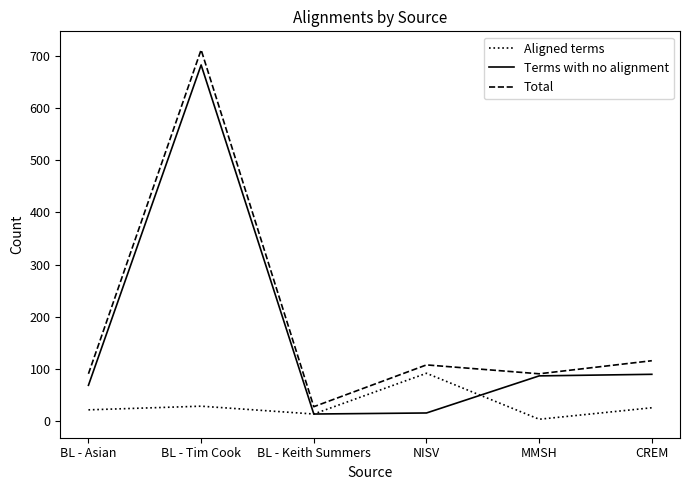

The value of Terms with no alignment at CREM is 90. True or false?

True